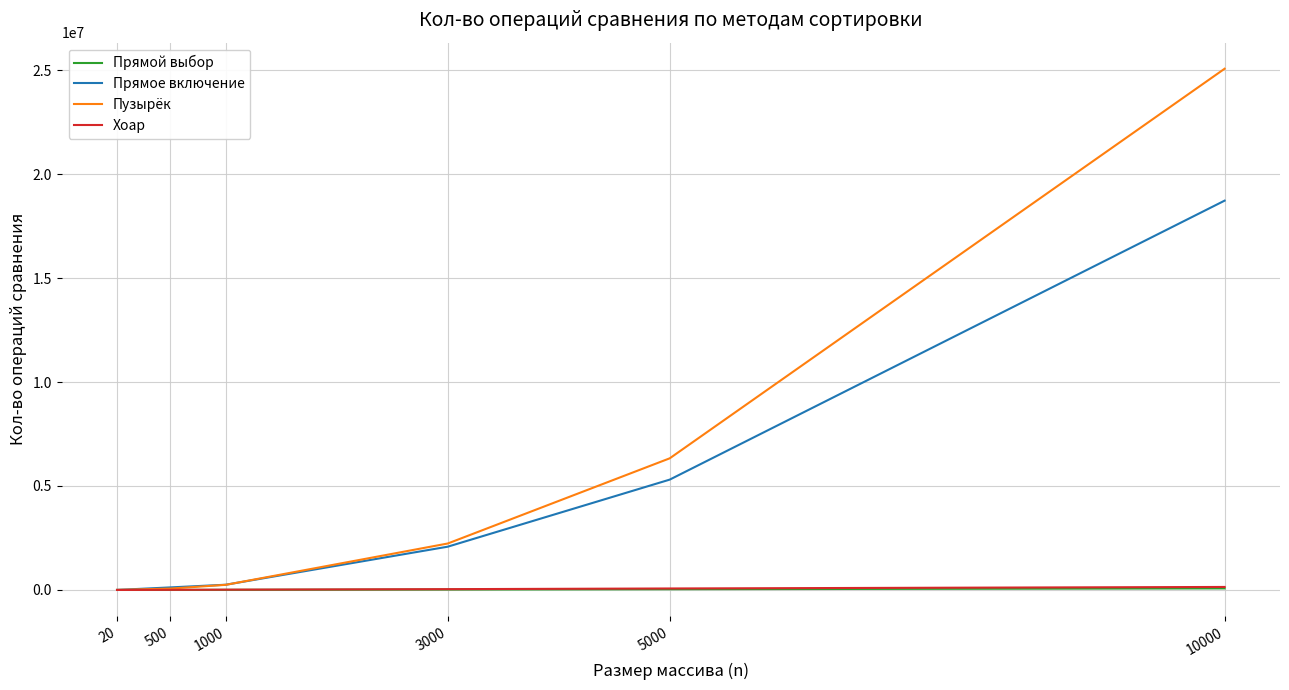

What is the sum of all Прямой выбор values?

136983